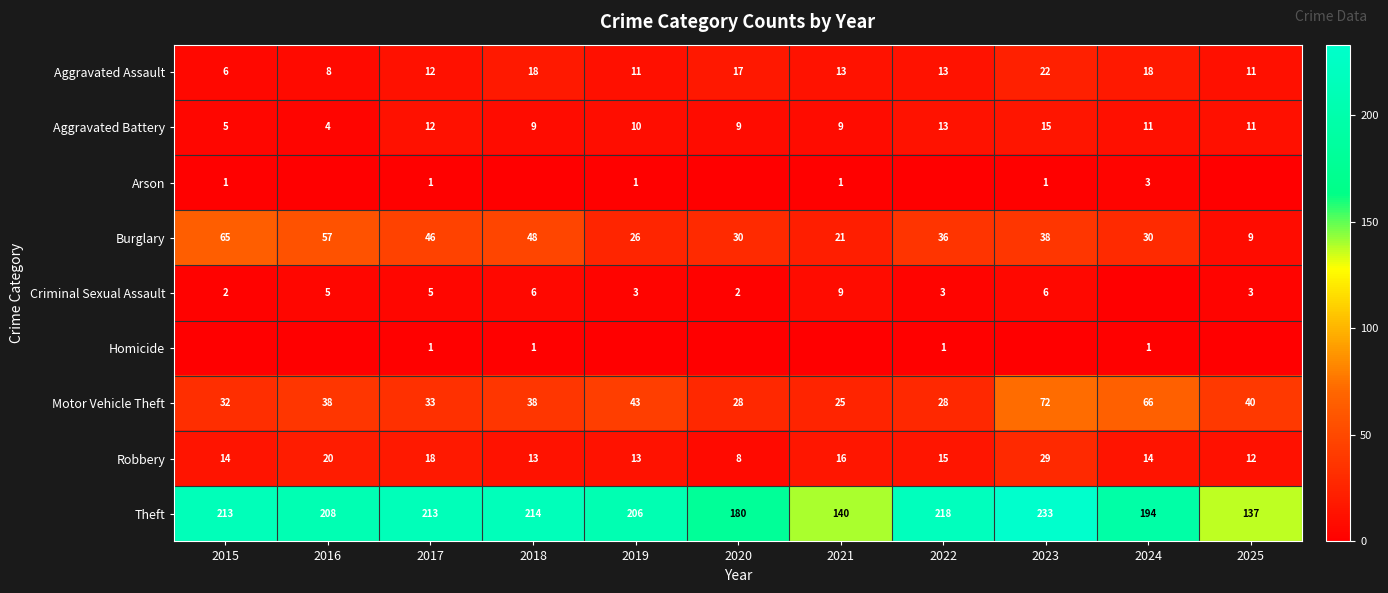

What is the sum of all Theft values?

2156